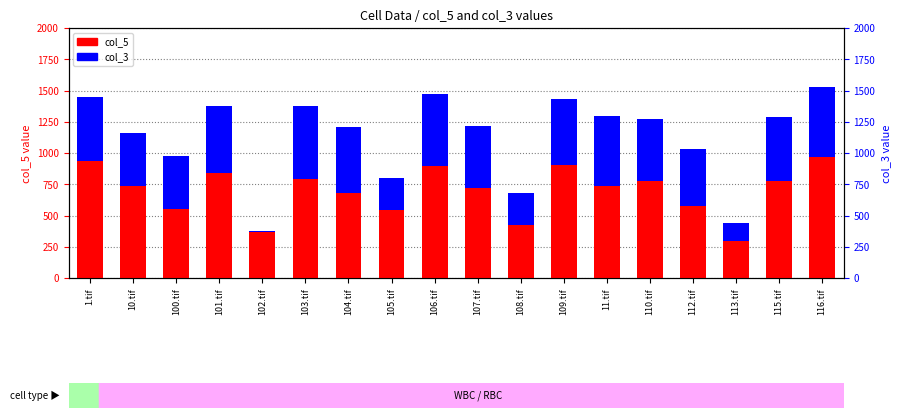

Which has a higher value, 104.tif or 11.tif?

11.tif